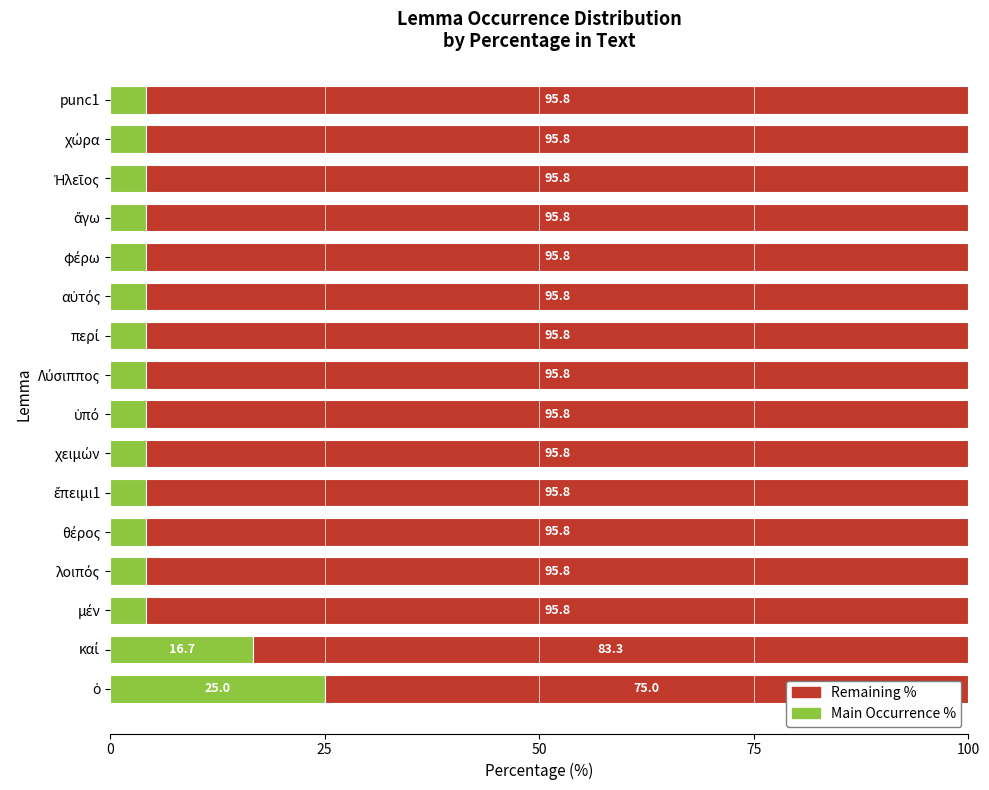

What is the difference between the second highest and minimum values in the Main Occurrence % series?

12.5